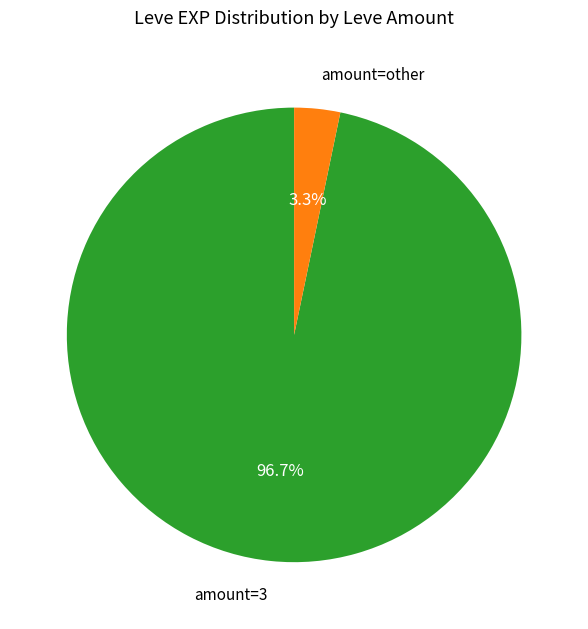

Combined, do amount=3 and amount=other account for over 50%?

Yes